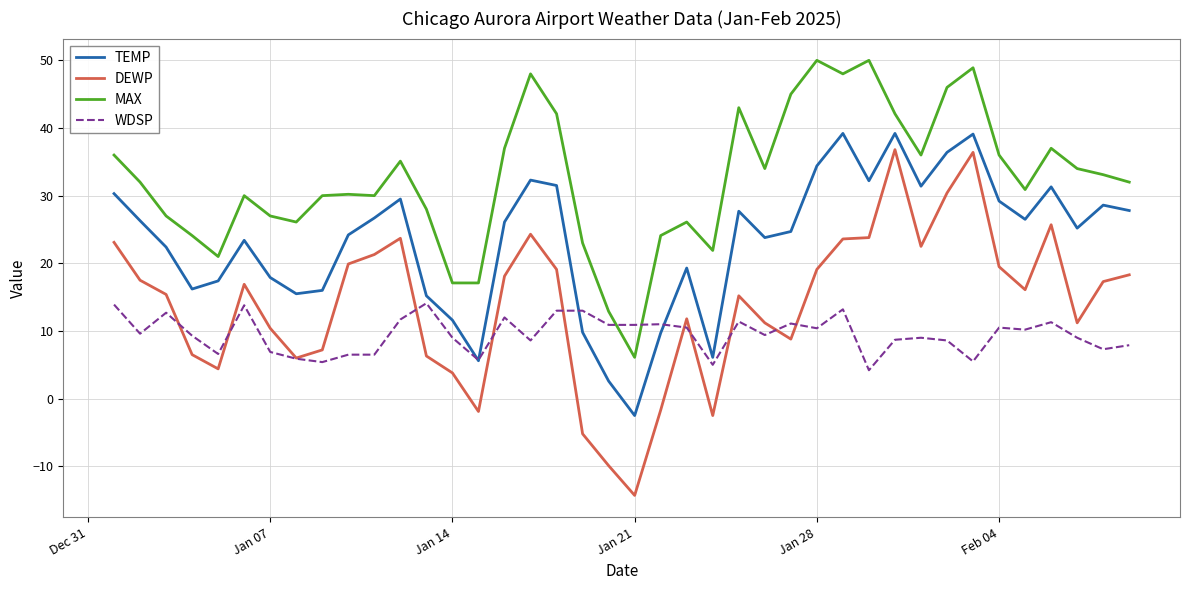

What is the lowest value of the TEMP series?

-2.5